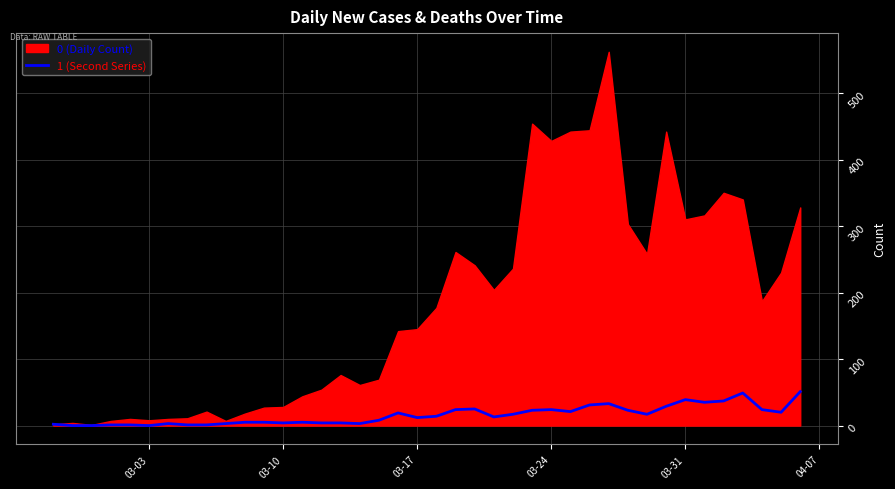

The value of 1 (Second Series) at 03-03 is -34. True or false?

False